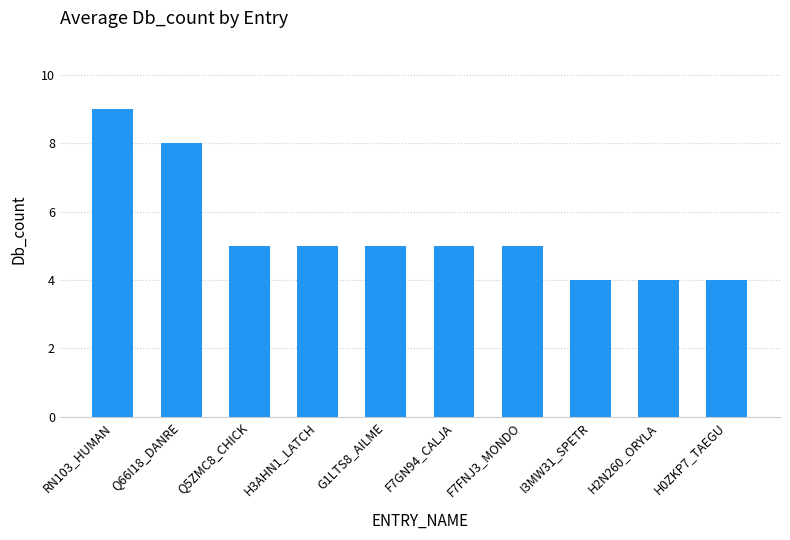

What is the smallest value displayed?

4